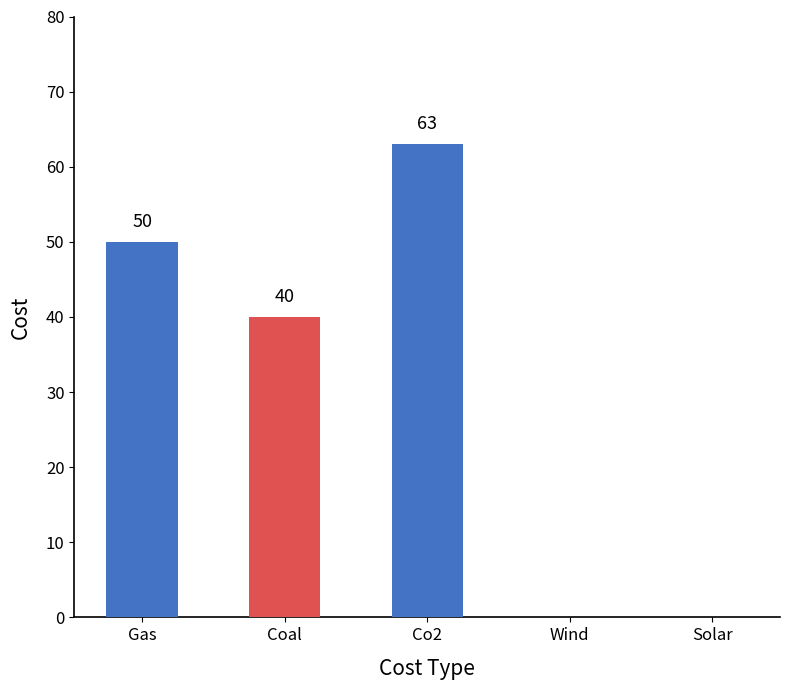

What is the average value?

31